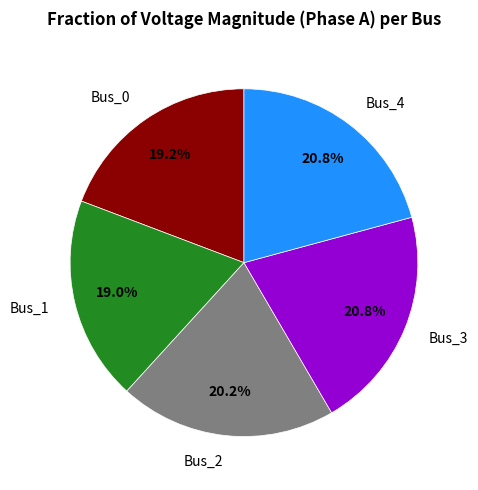

Between Bus_3 and Bus_0, which is larger?

Bus_3